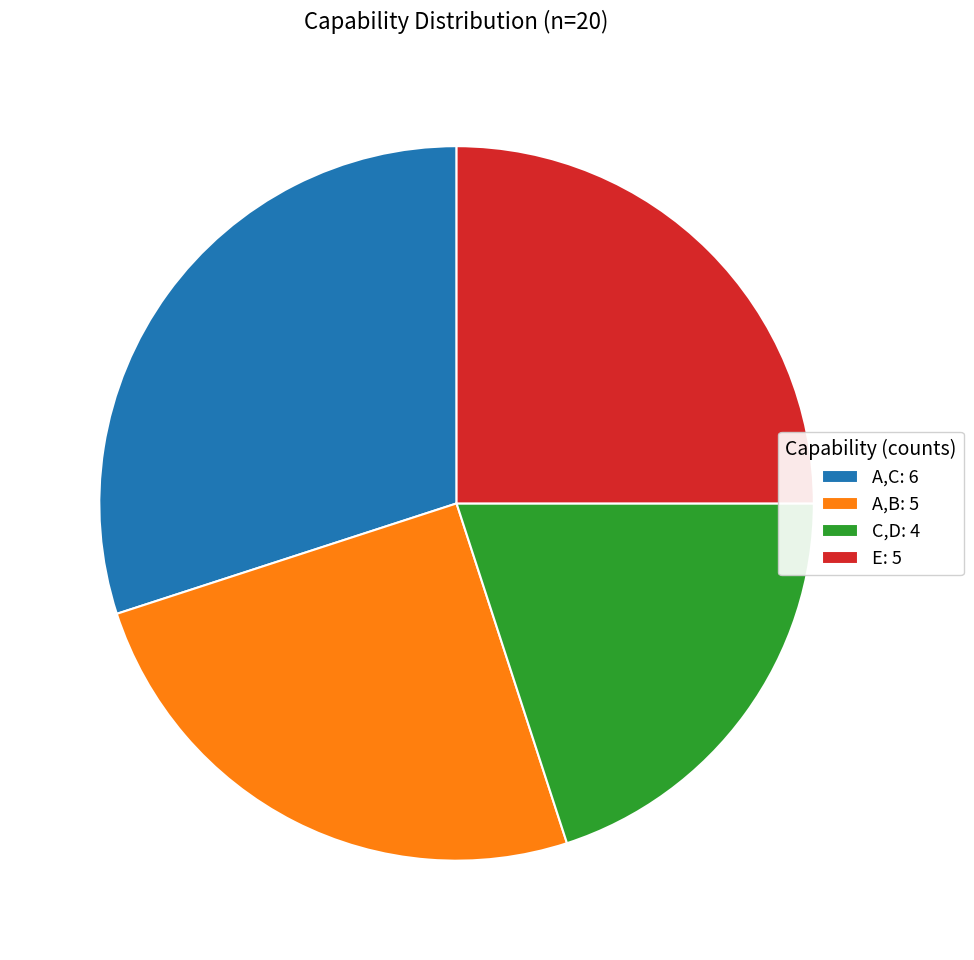

Between A,B: 5 and C,D: 4, which is larger?

A,B: 5